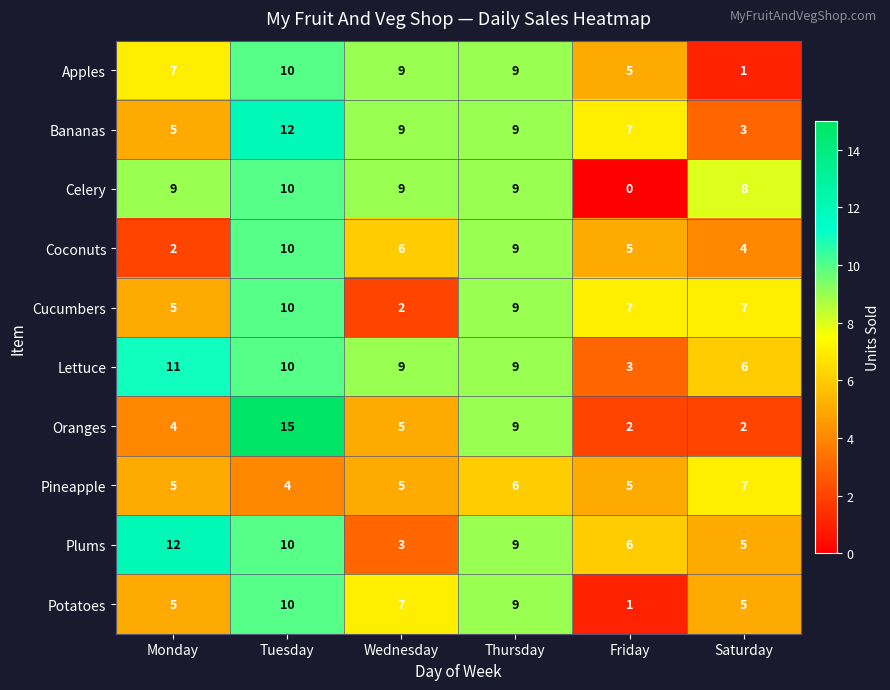

What is the difference between the second highest and second lowest values in the Oranges series?

7